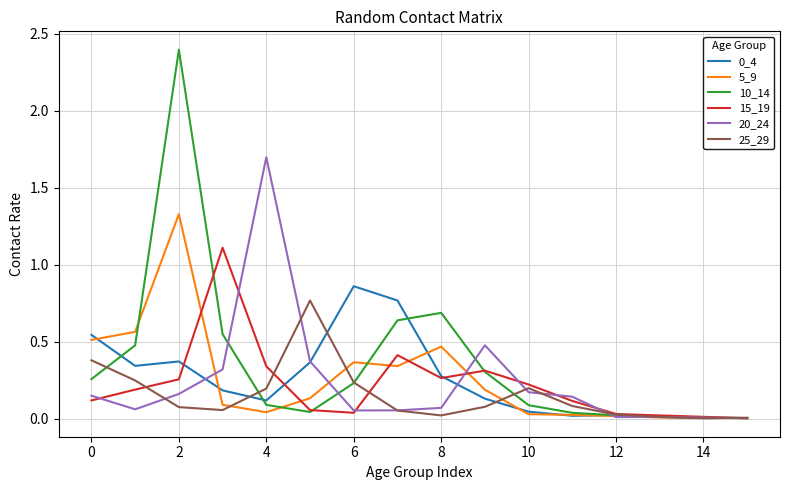

Which series has the widest spread of values?

10_14